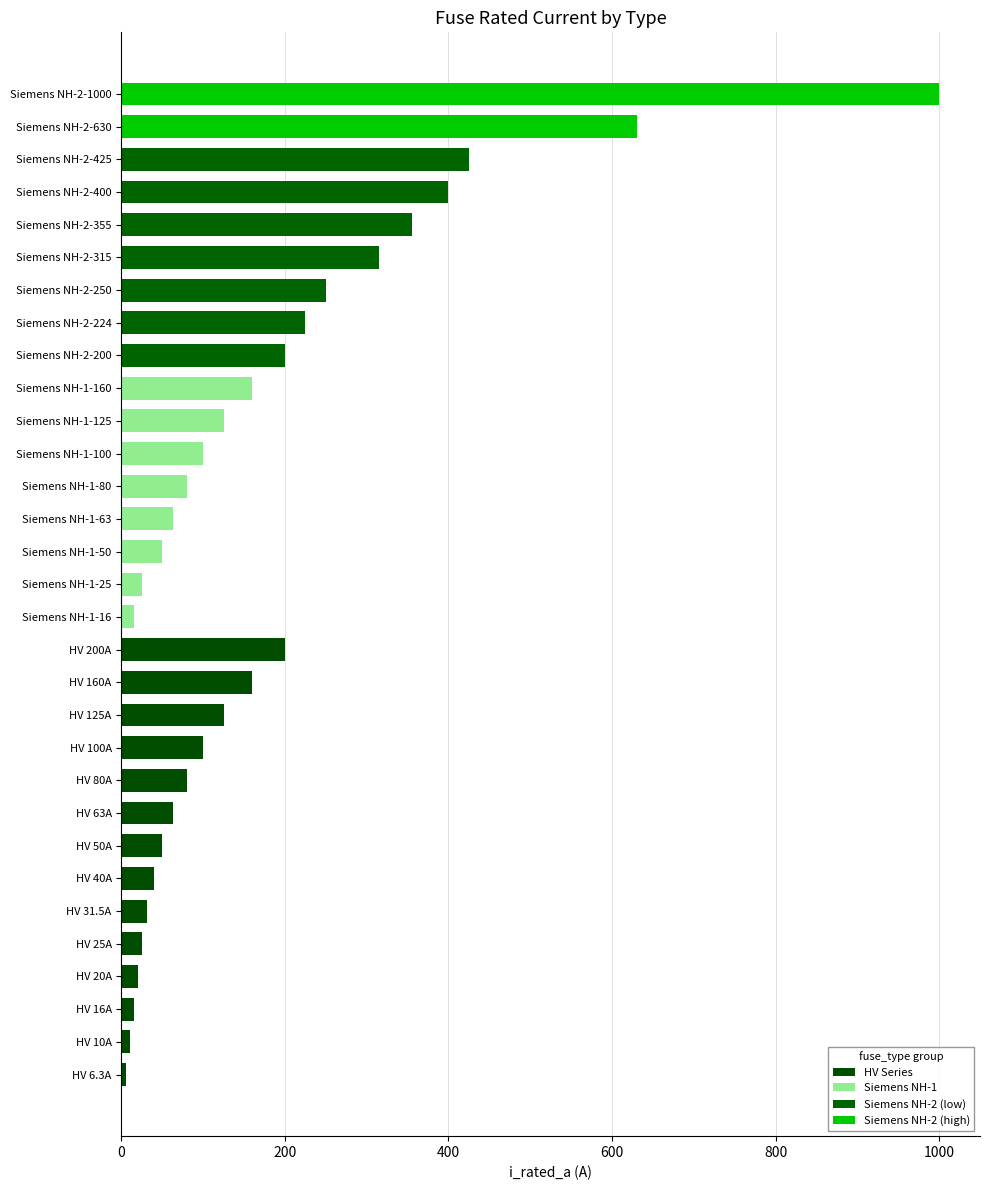

How many distinct data groups are displayed?

4